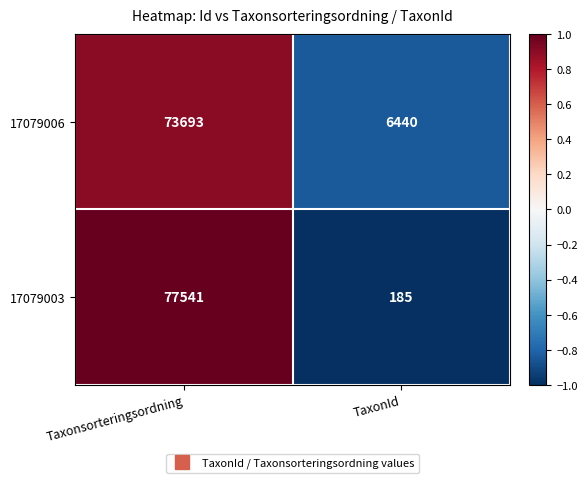

Count the number of data series in this chart.

2